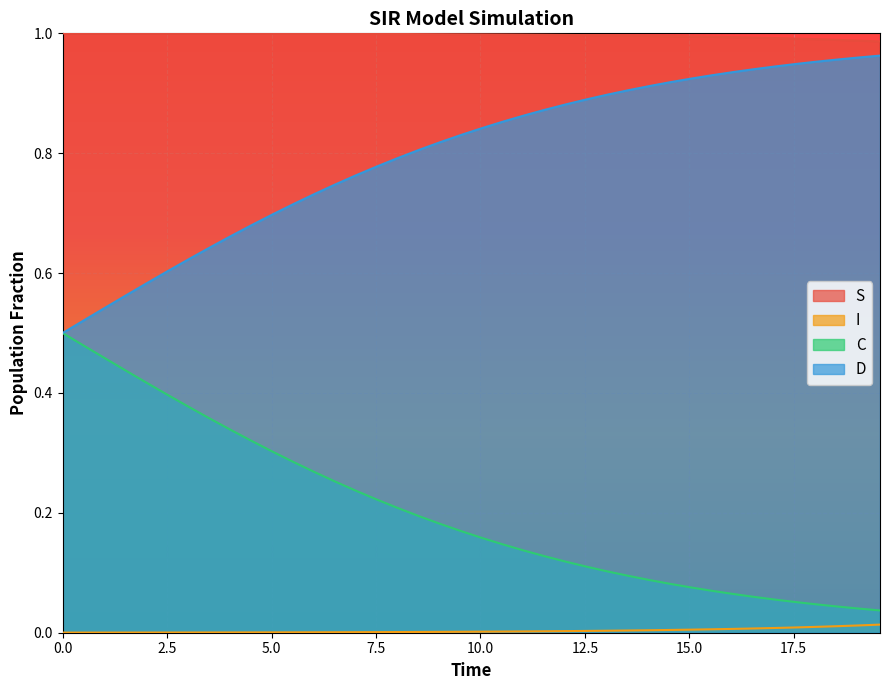

List the series in order of their overall mean, lowest first.

I, C, D, S